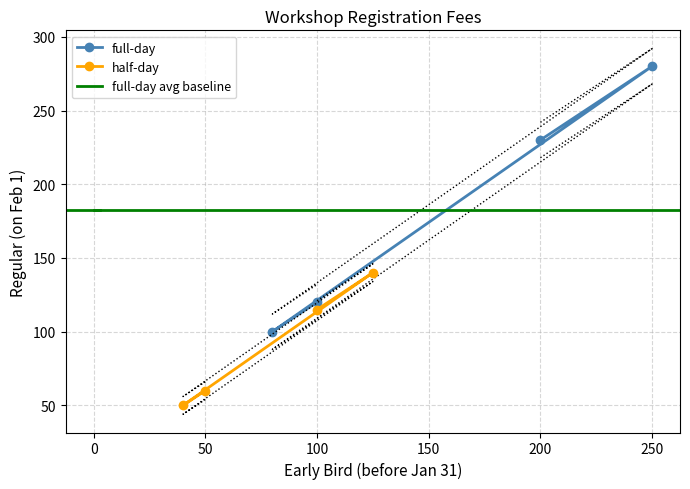

Which category has the highest value in the full-day series?

250